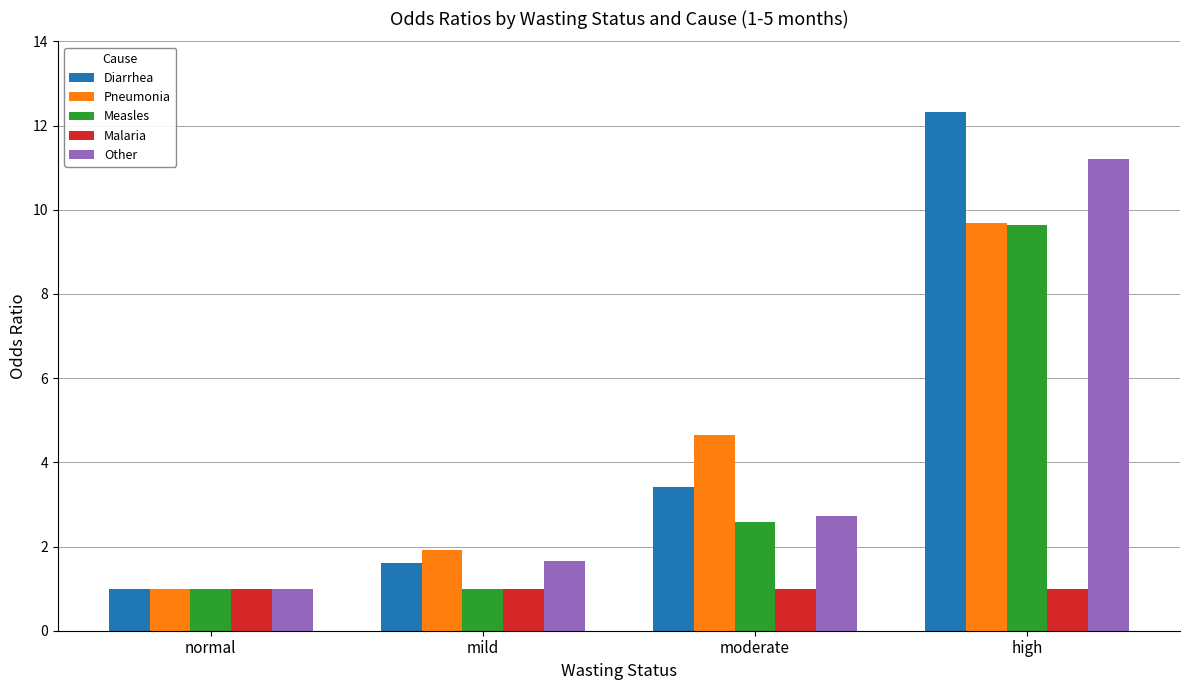

What is the difference between the maximum and minimum values in the Diarrhea series?

11.3